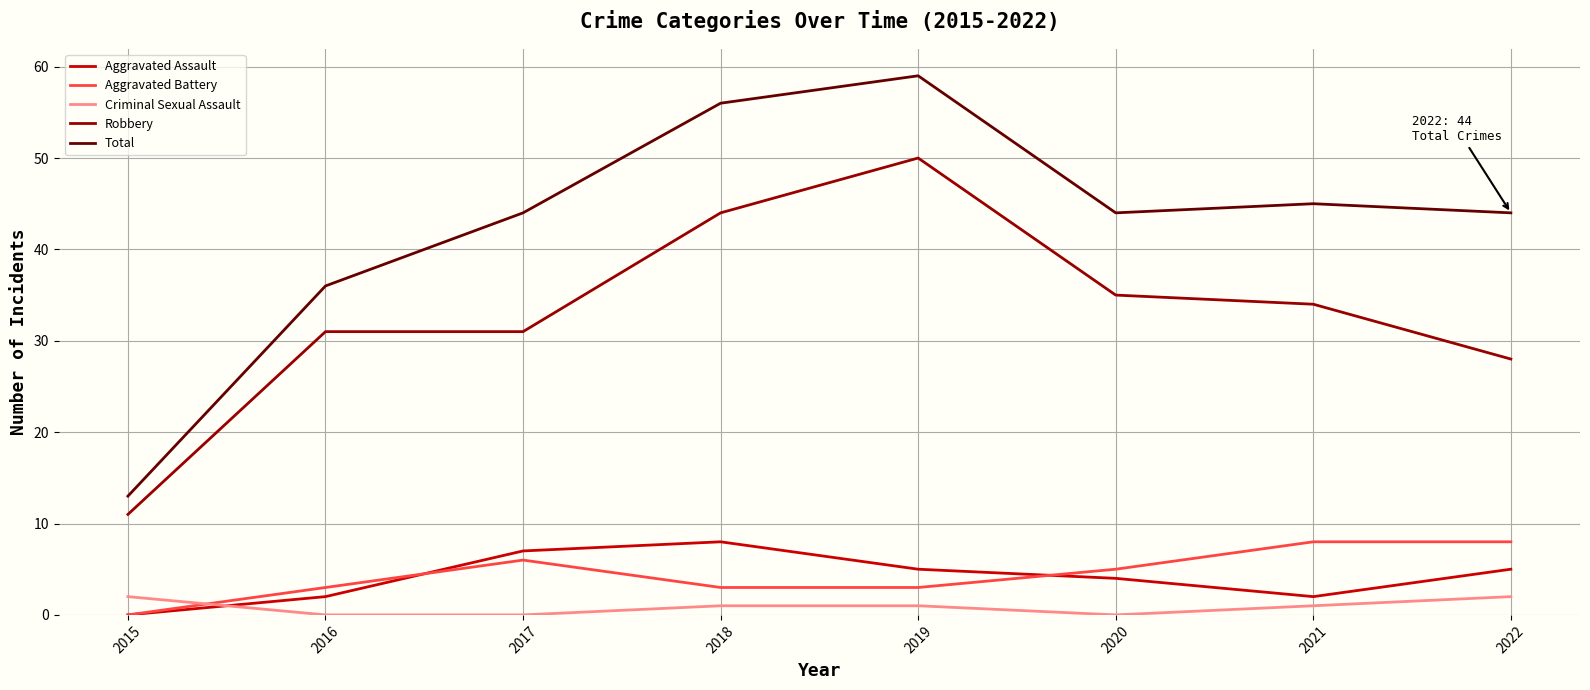

Which series changed the most between 2016 and 2017?

Total